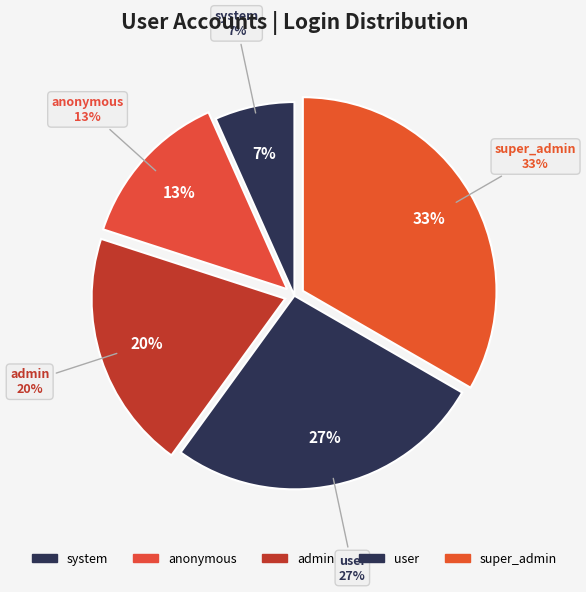

Does admin account for over 50% of the chart?

No